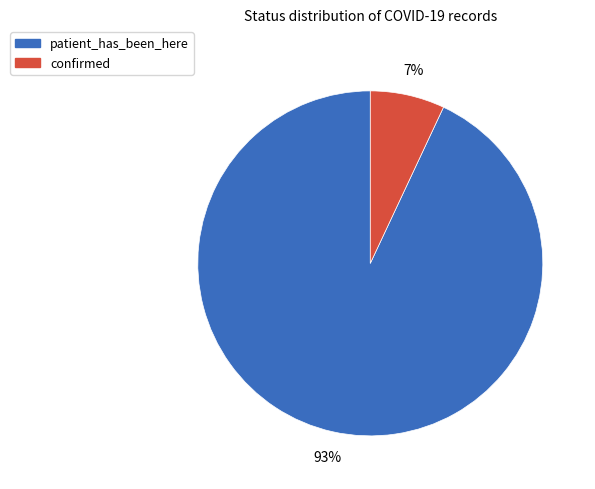

True or false: patient_has_been_here accounts for 93% of the total.

True